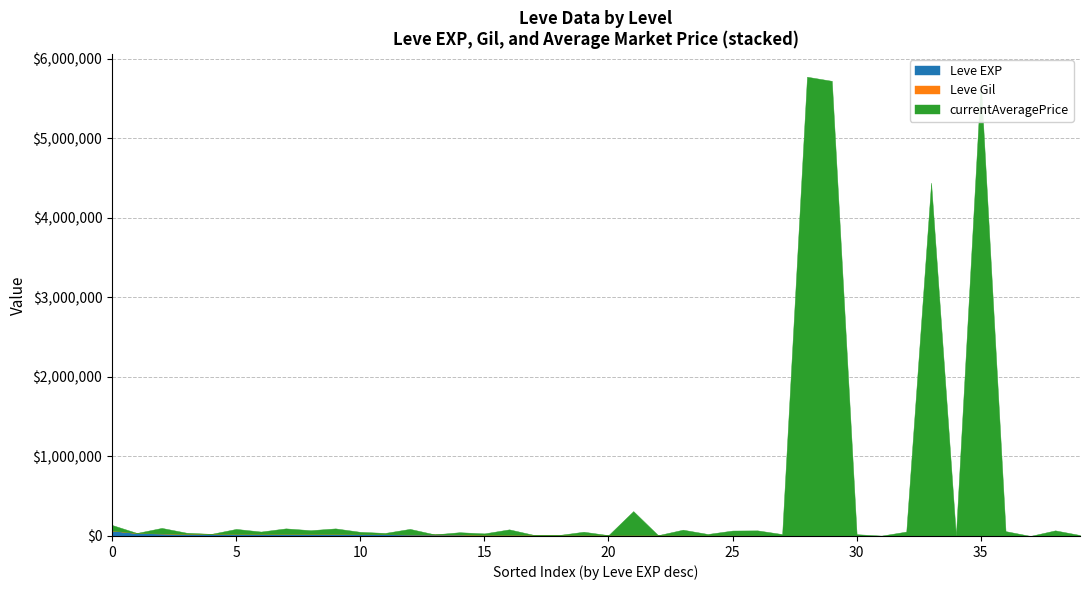

True or false: currentAveragePrice has a value of 63337 at 10.

True